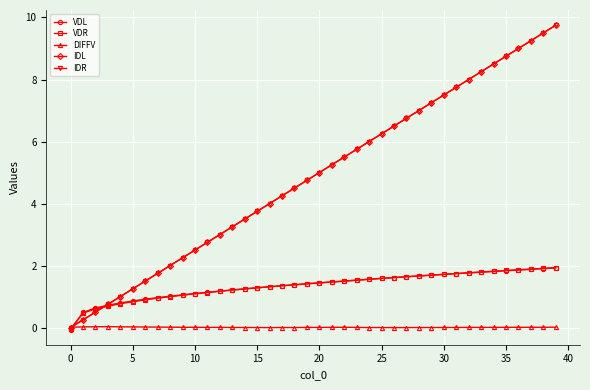

True or false: DIFFV has more than 0 interior local peaks.

True